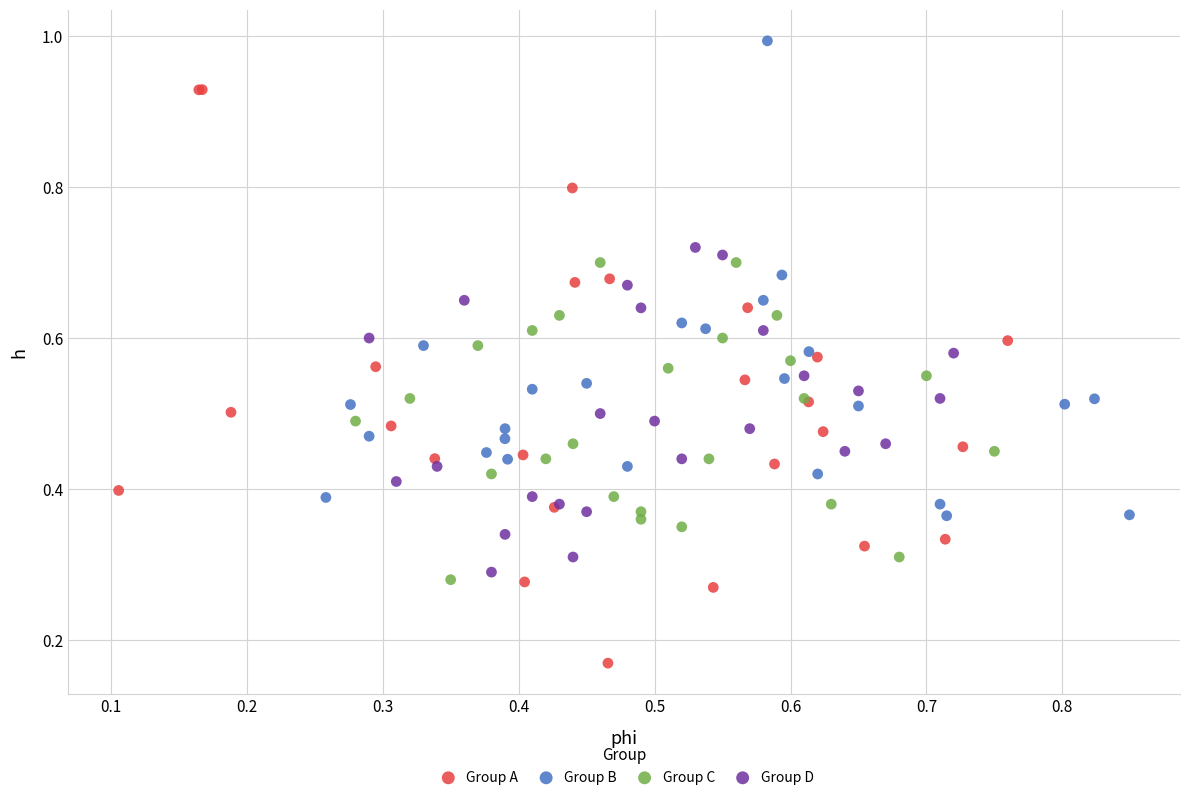

What are all the series names shown in the legend?

Group A, Group B, Group C, Group D